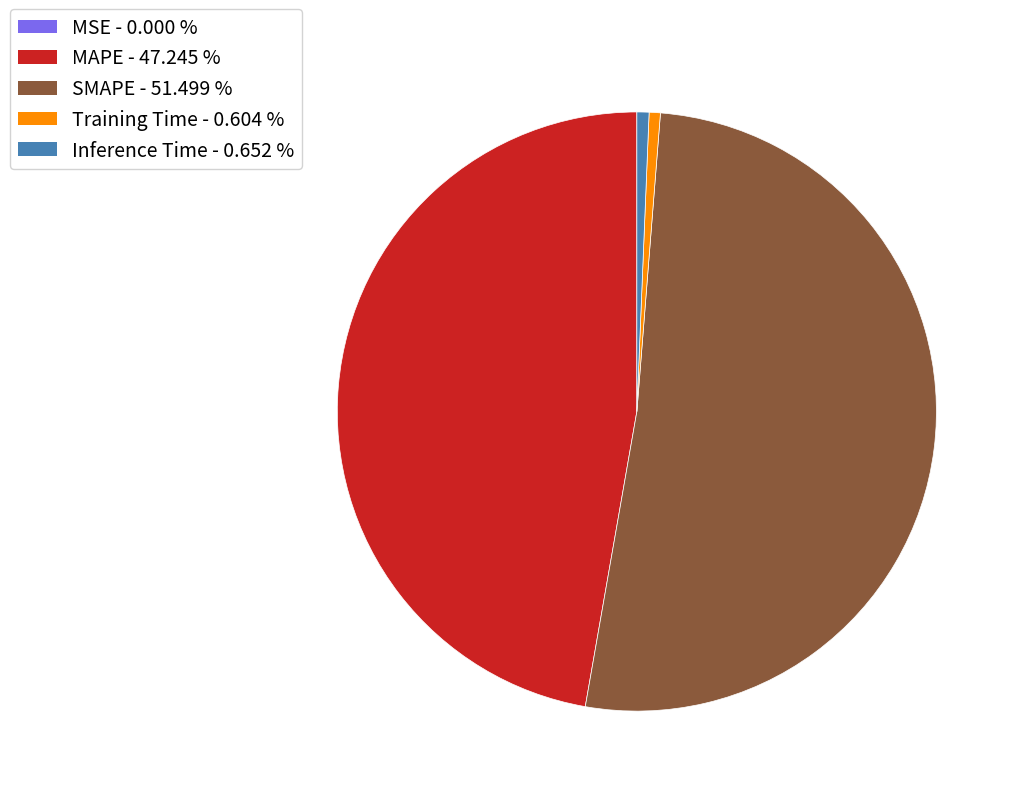

Combined, do Inference Time and MAPE account for over 50%?

No